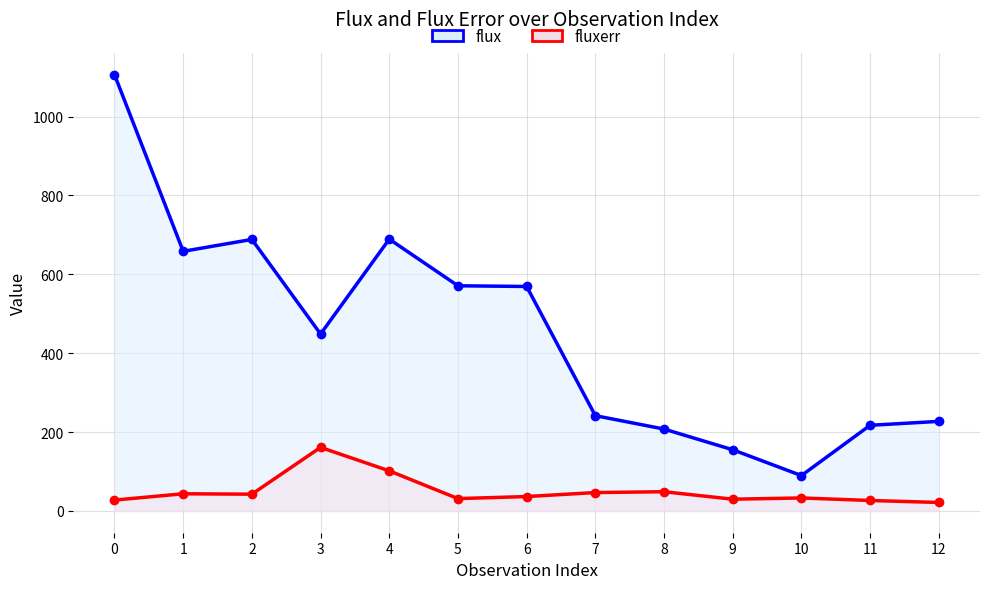

Which series changed the most between 5 and 7?

flux